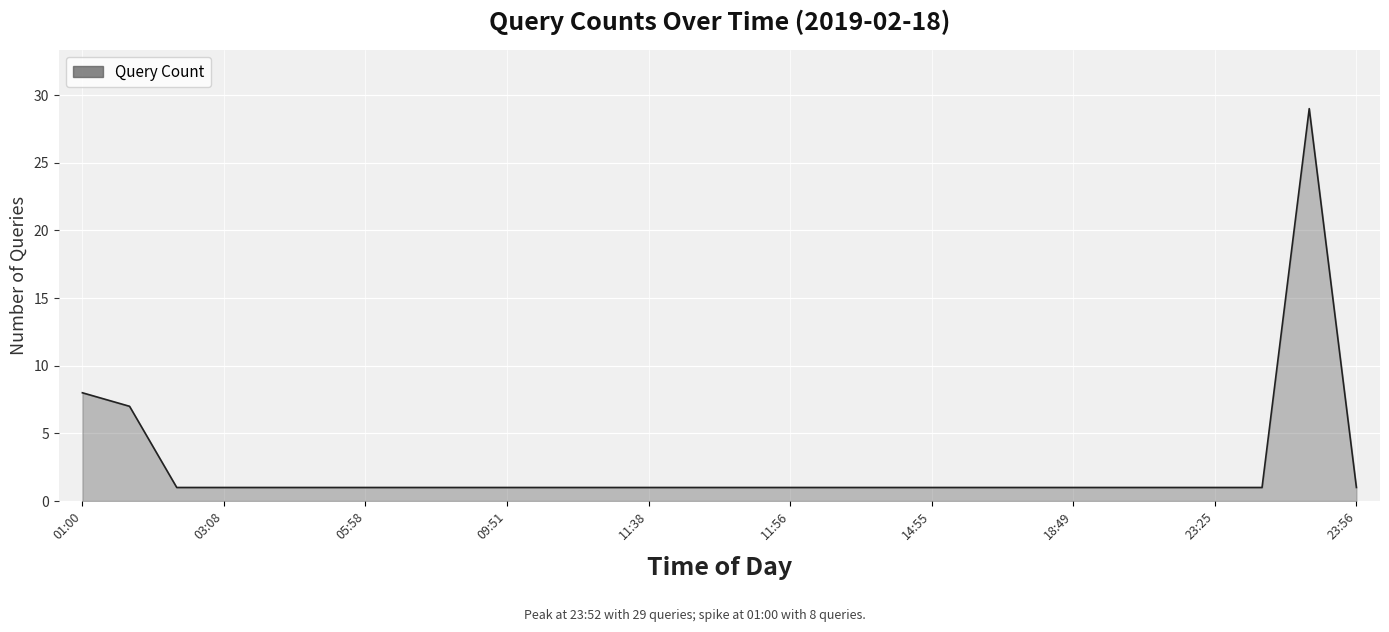

What is the difference between the maximum and minimum values?

28